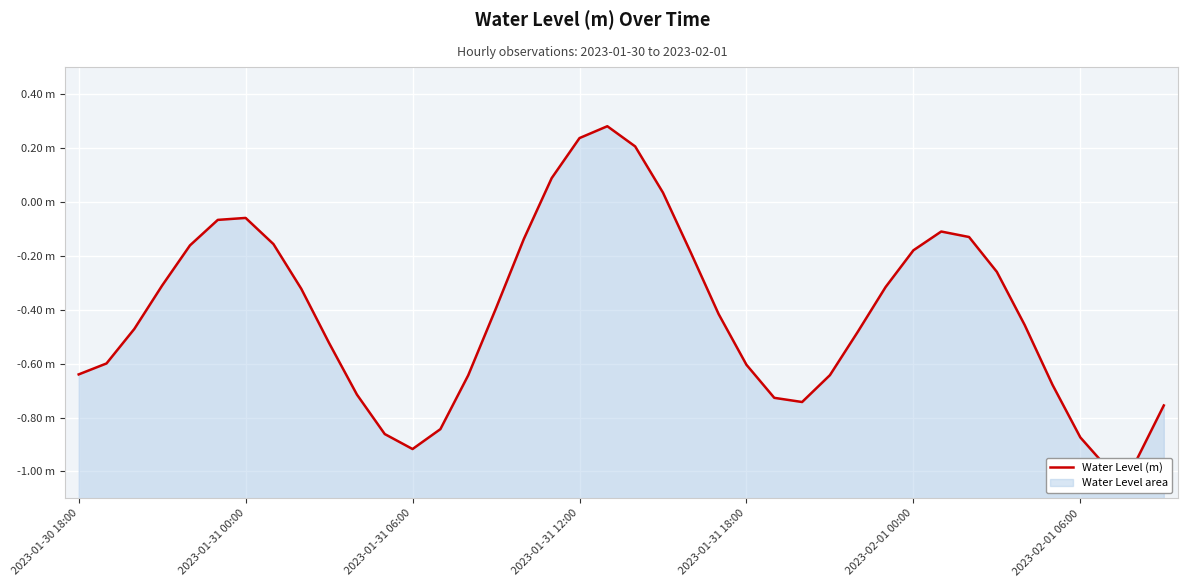

Reading left to right, list all the values displayed in this chart.

-0.6	-0.6	-0.5	-0.3	-0.2	-0.1	-0.1	-0.2	-0.3	-0.5	-0.7	-0.9	-0.9	-0.8	-0.6	-0.4	-0.1	0.1	0.2	0.3	0.2	0.0	-0.2	-0.4	-0.6	-0.7	-0.7	-0.6	-0.5	-0.3	-0.2	-0.1	-0.1	-0.3	-0.5	-0.7	-0.9	-1.0	-1.0	-0.8